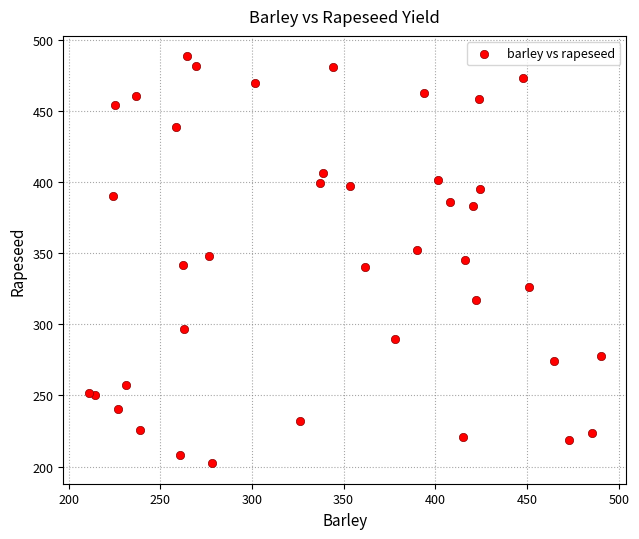

What is the range of X values (max minus min)?

279.1